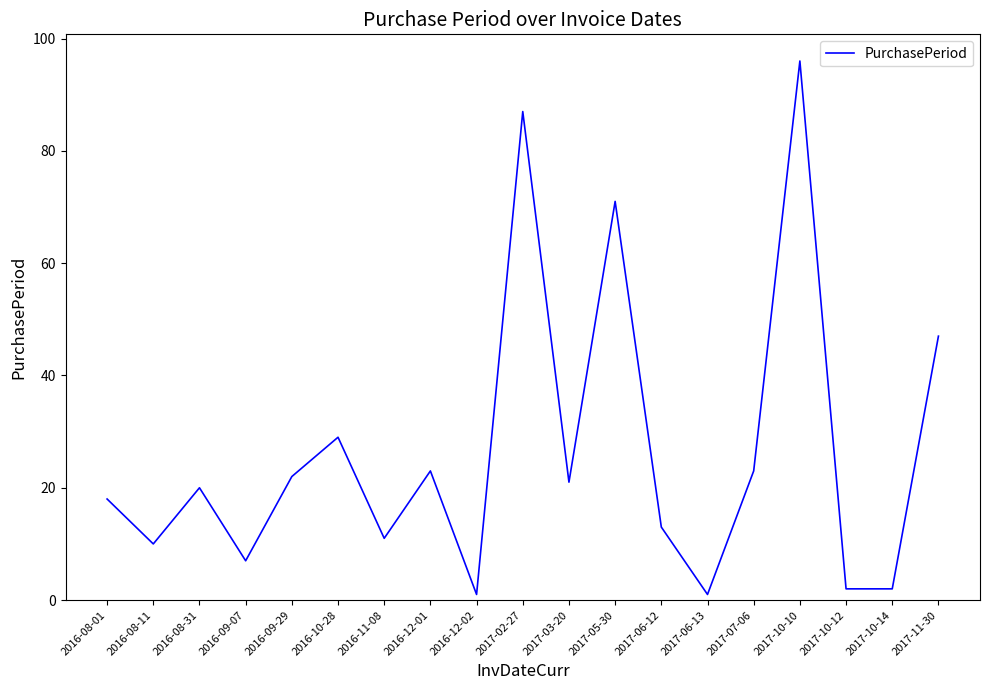

True or false: the data shows 1 at 2017-06-13.

True